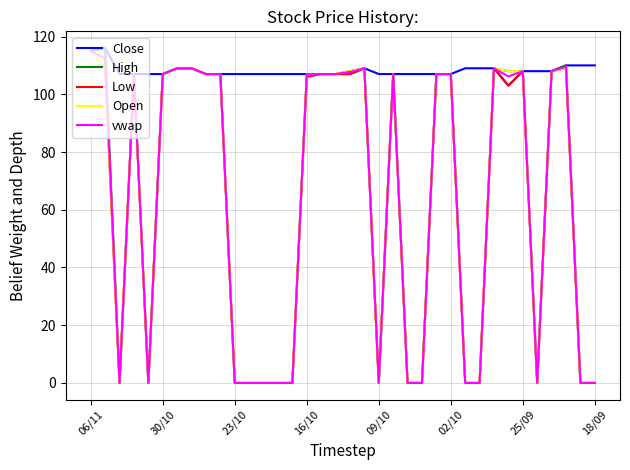

What is the maximum value for Low?

115.0